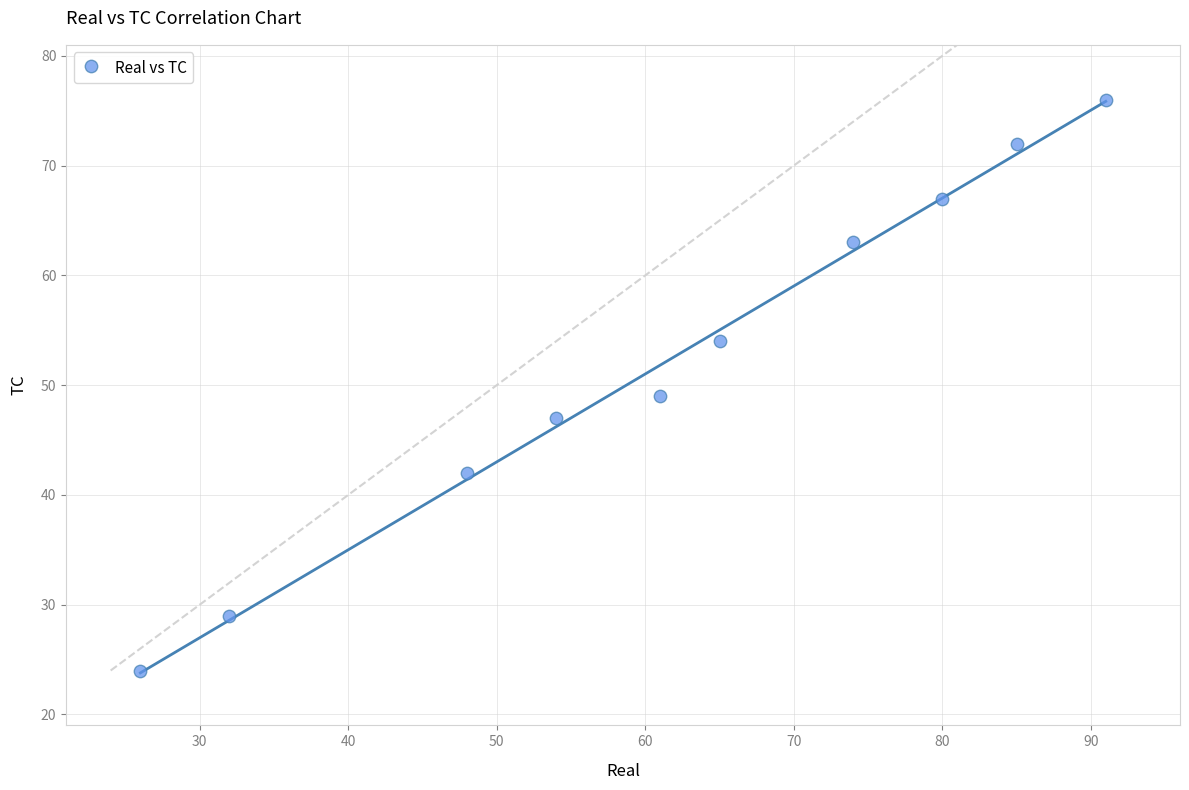

What Y value in the scatter plot is closest to 50?

49